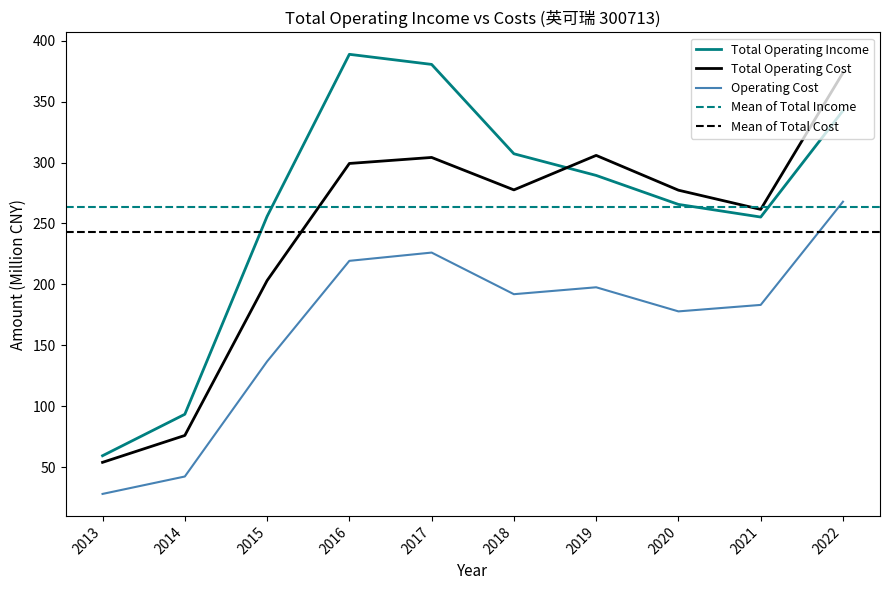

What is the minimum value for Operating Cost?

28.1